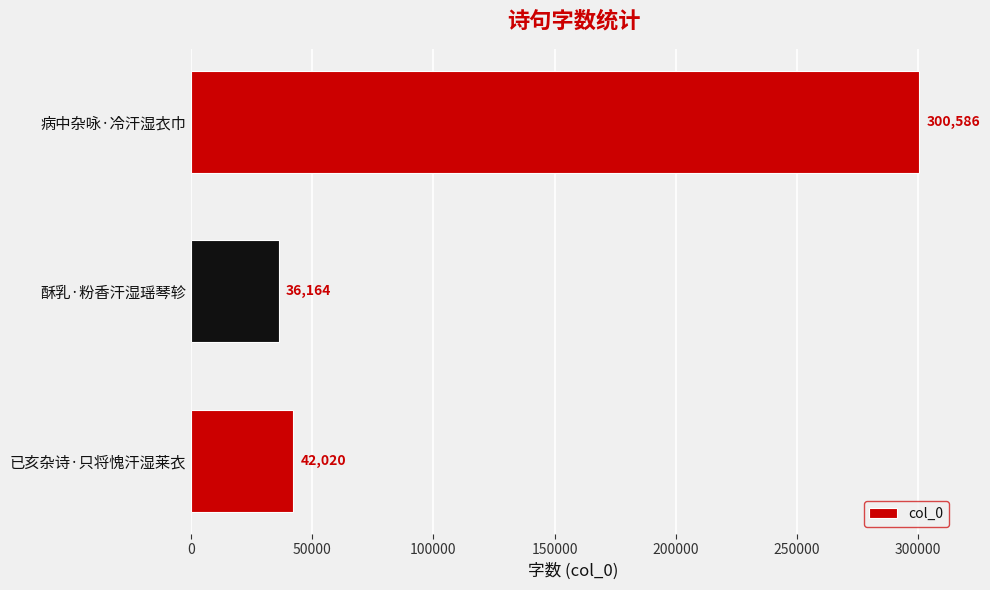

How many series are shown in this chart?

1